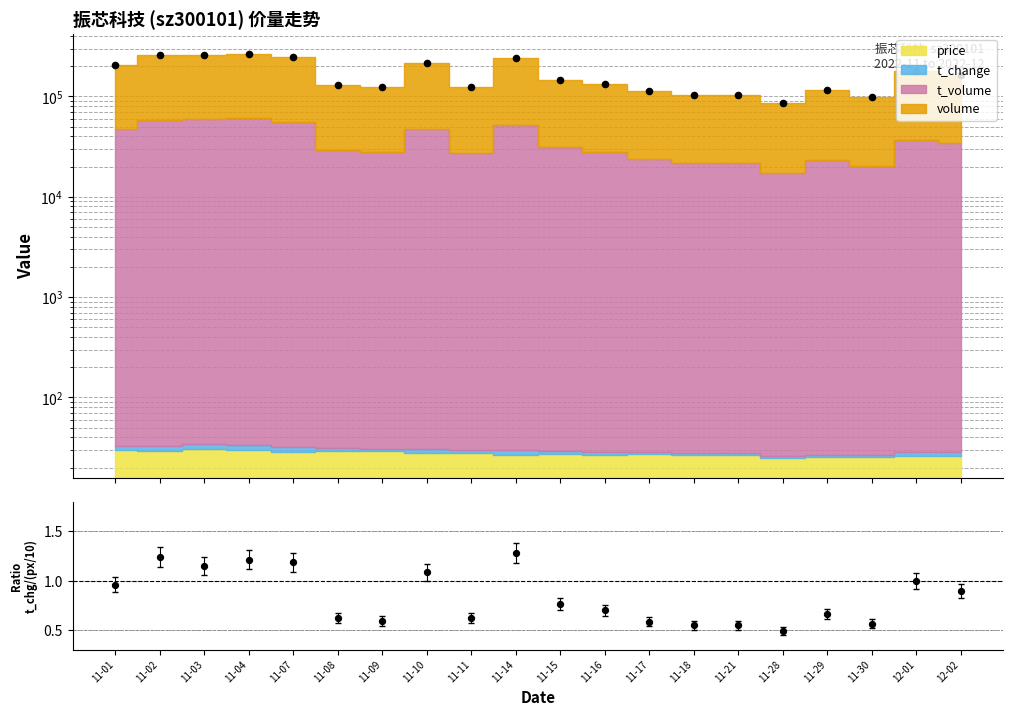

Which series contains the lowest Y value?

t_change / (price/10)